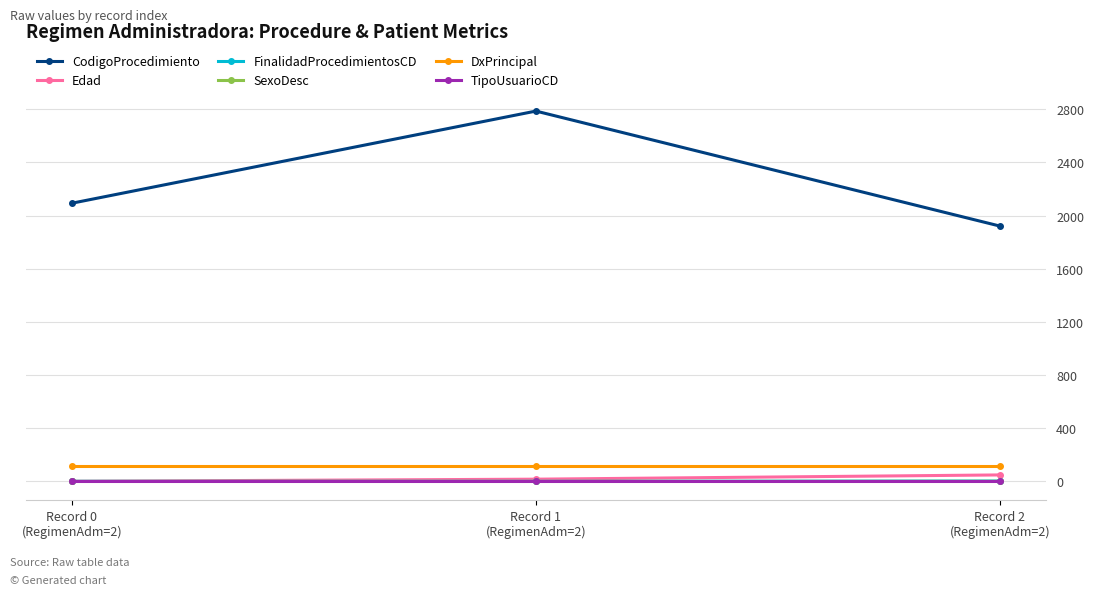

What is the maximum value shown in the chart?

2786